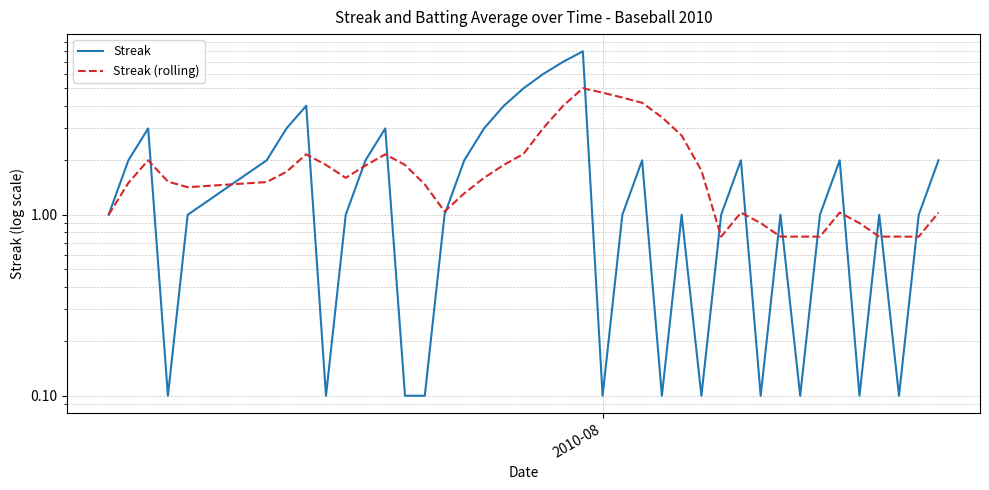

How many intersections are there between Streak (rolling) and Streak?

16